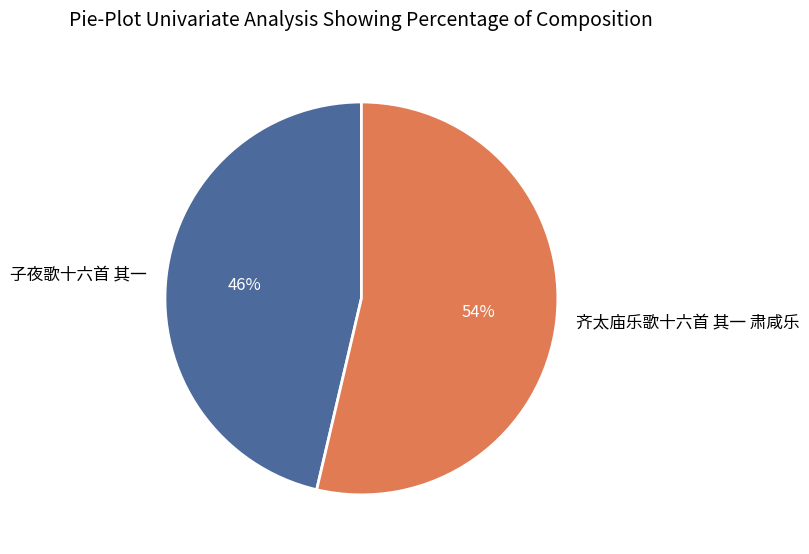

What is the smallest slice in the pie chart?

子夜歌十六首 其一